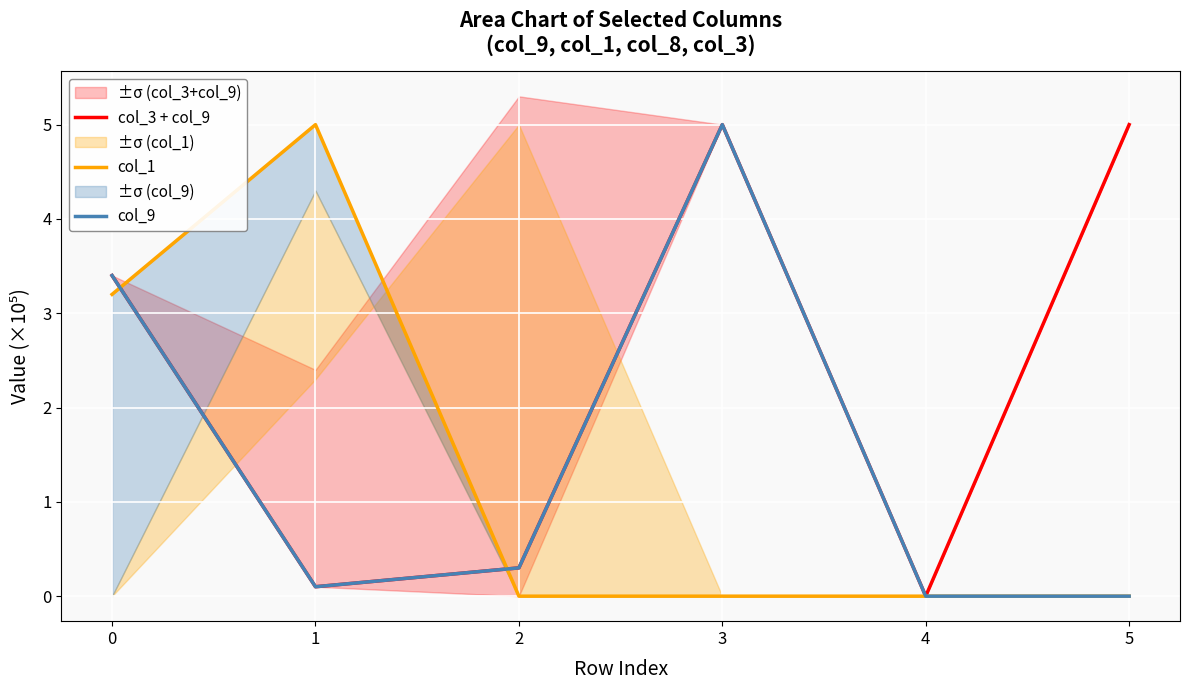

True or false: col_3 + col_9 and col_9 intersect in this chart.

False